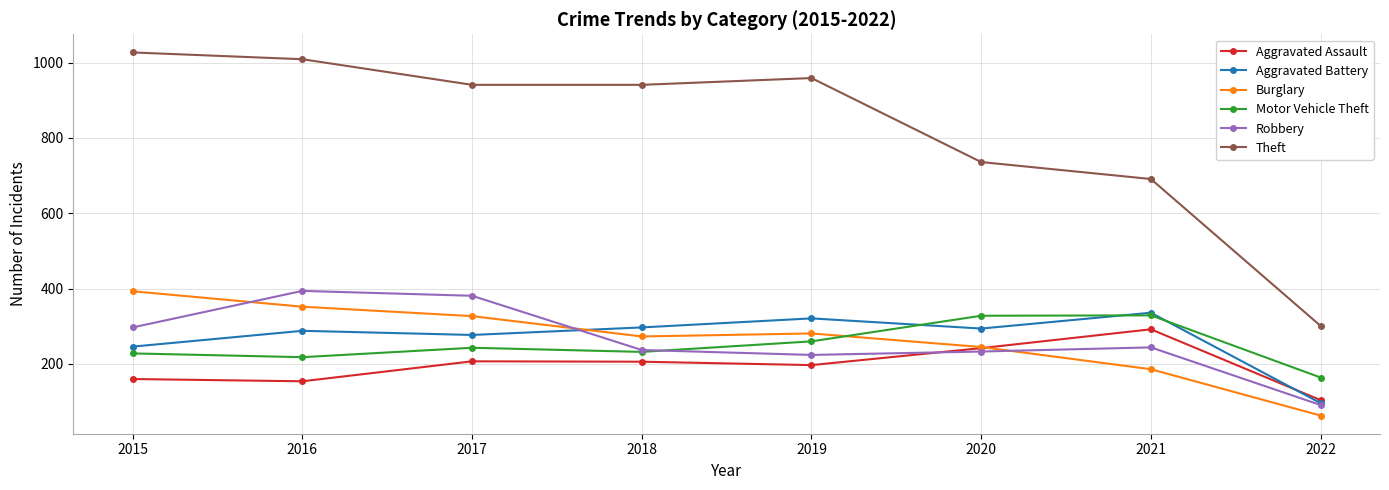

What is the difference between the maximum and second lowest values in the Aggravated Battery series?

90